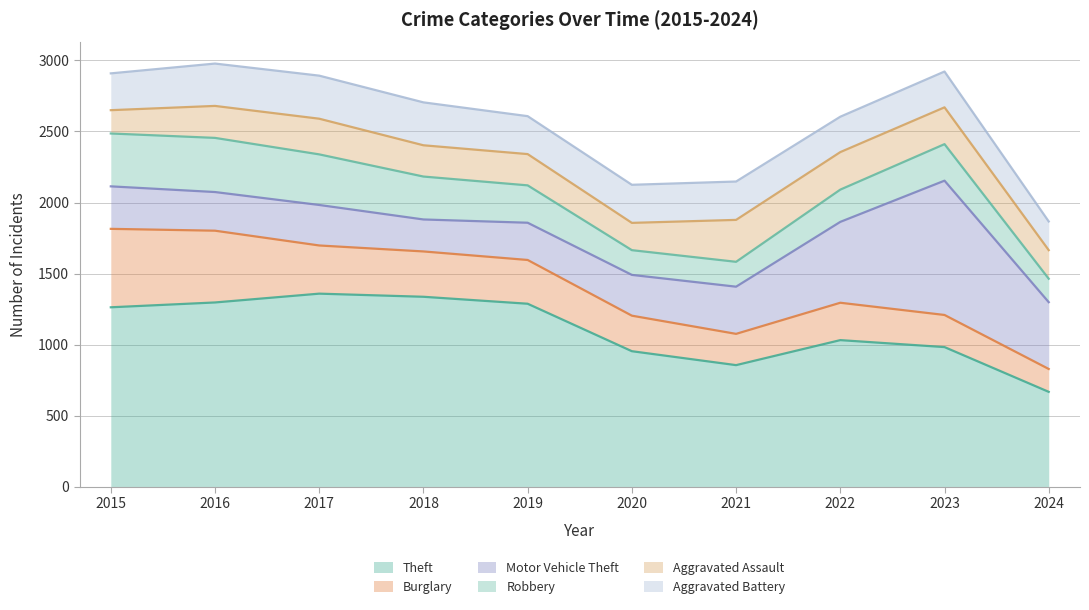

What is the maximum value for Robbery?

381